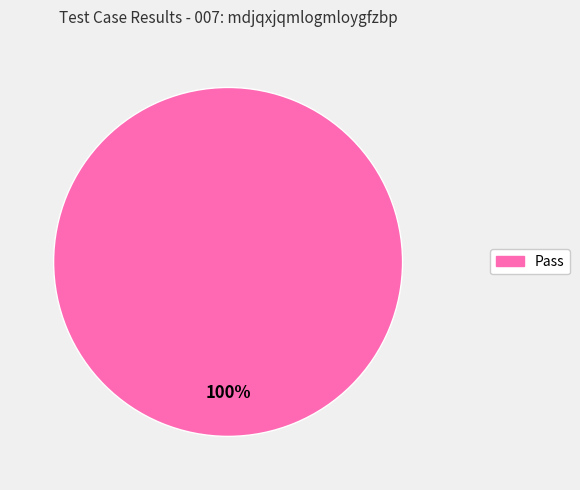

Is there any slice that represents more than half of the pie?

Yes